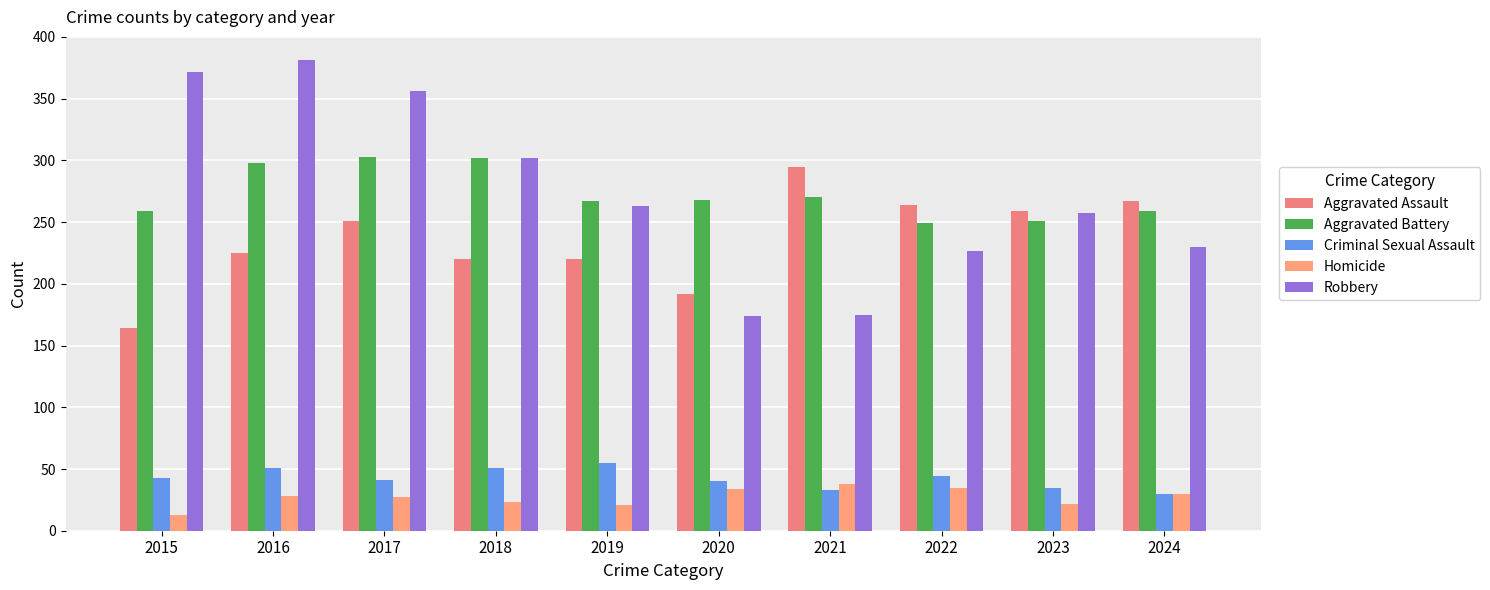

What is the difference between the Criminal Sexual Assault values at 2022 and 2018?

7